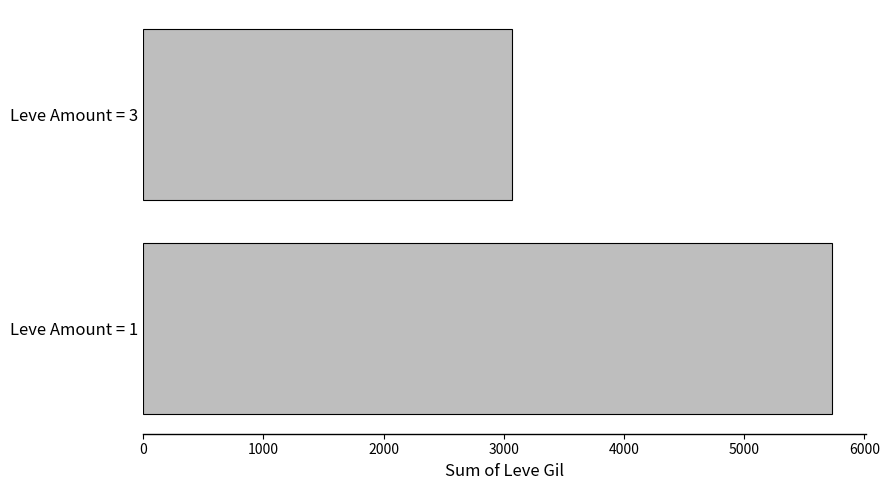

What is the difference between the maximum and minimum values?

2664